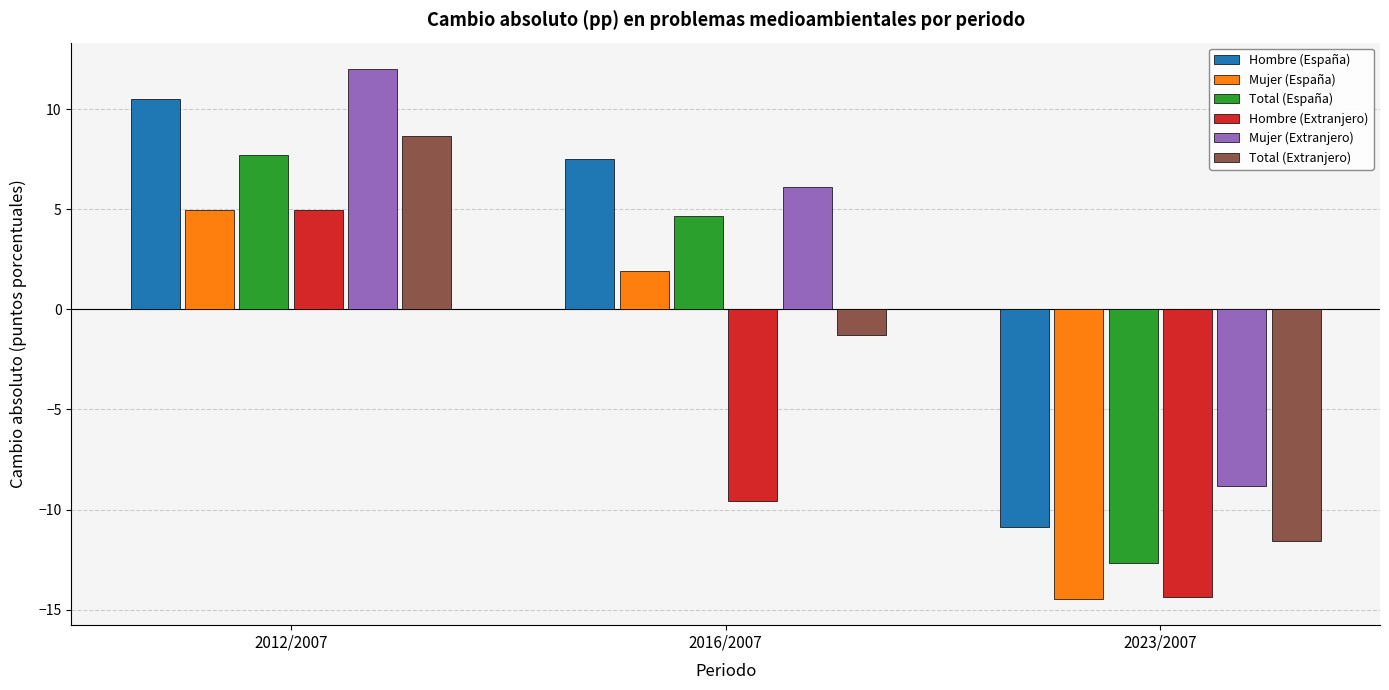

What is the label of the 2nd bar from the right?

2016/2007